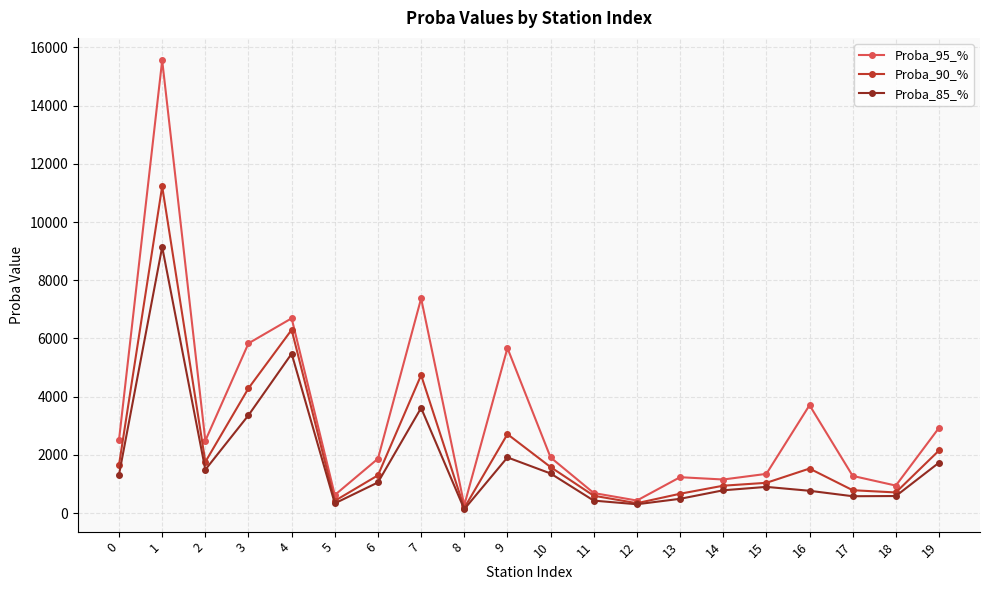

What is the highest value of the Proba_85_% series?

9146.0